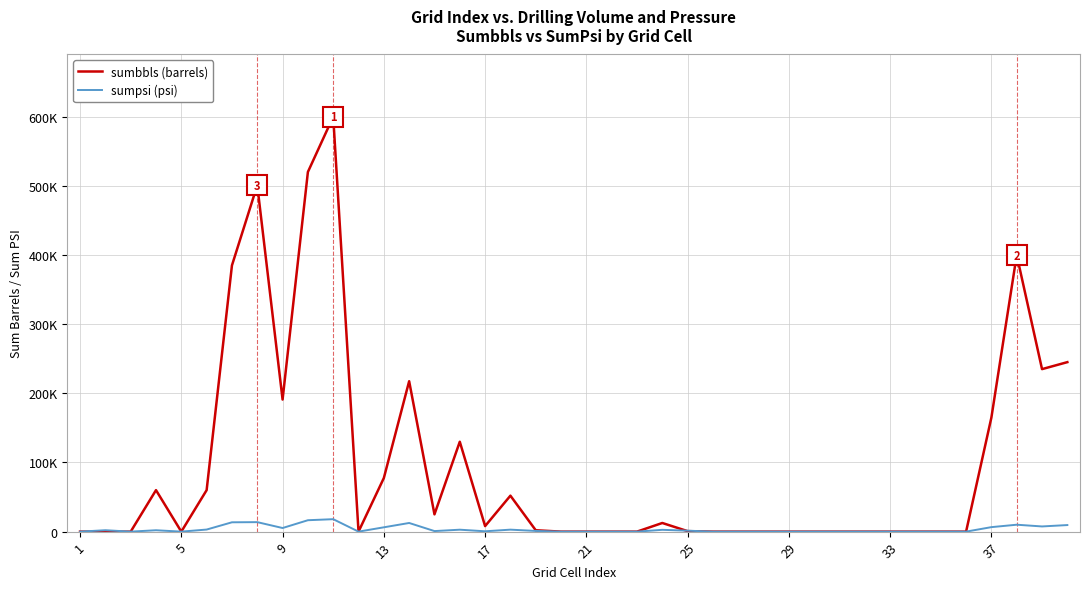

At how many categories does at least one series exceed 308435?

5